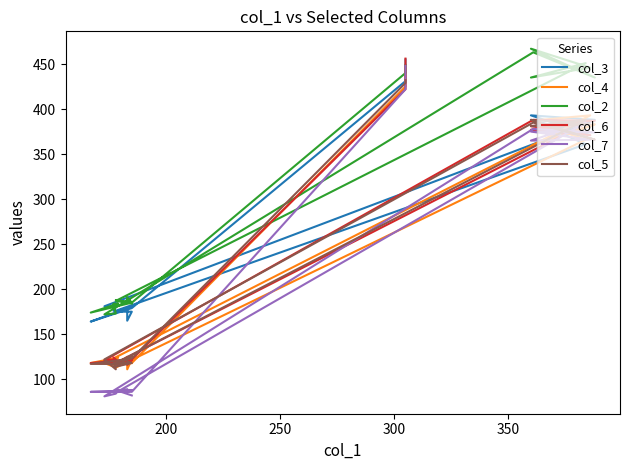

At how many categories does at least one series exceed 204?

8